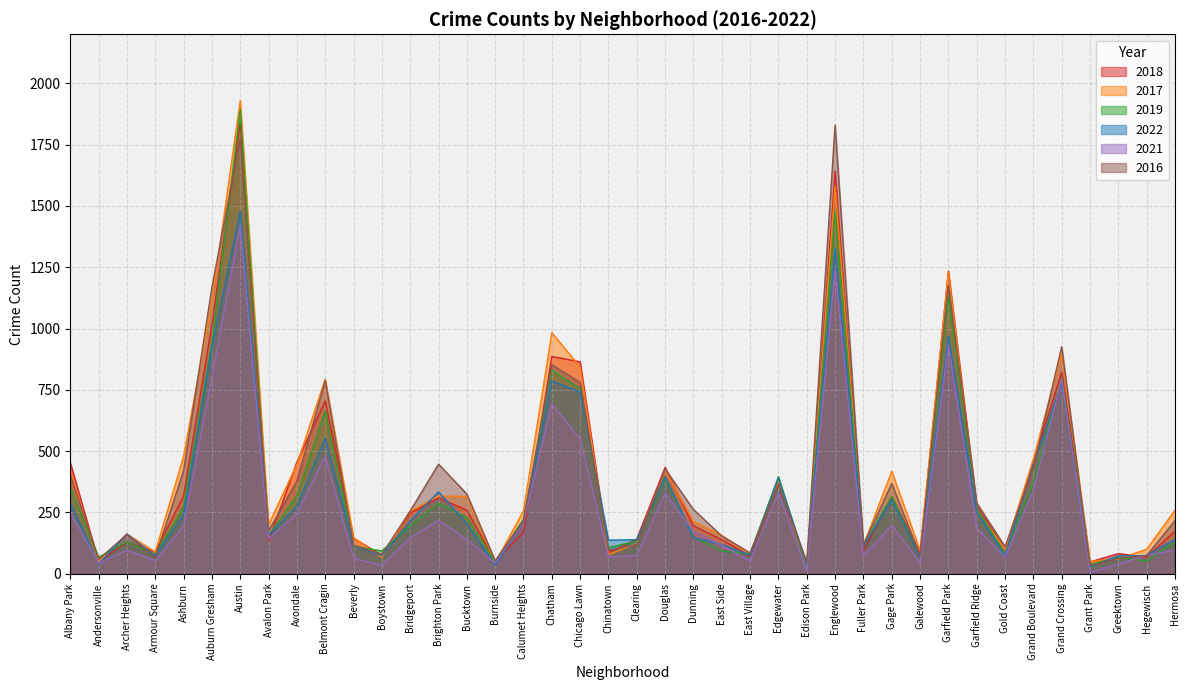

What is the spread (max minus min) of values at Archer Heights?

67